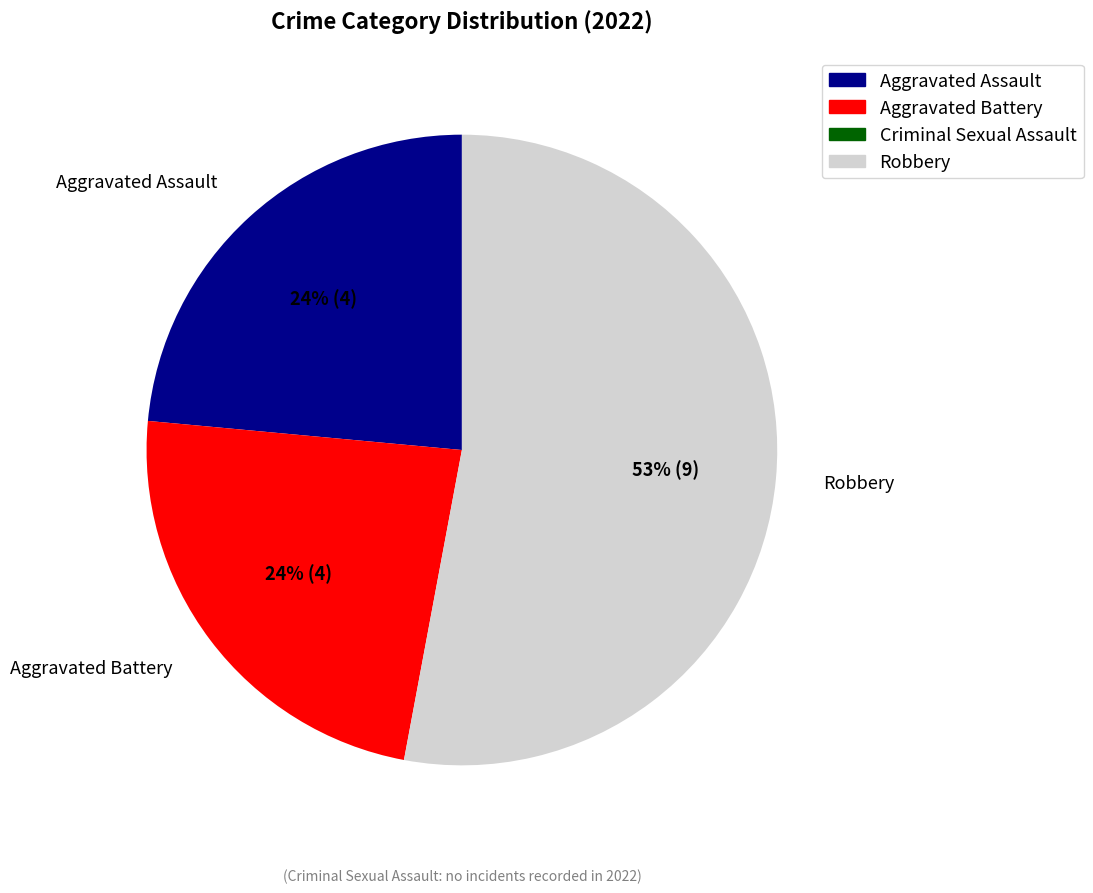

Does any single category account for the majority?

Yes